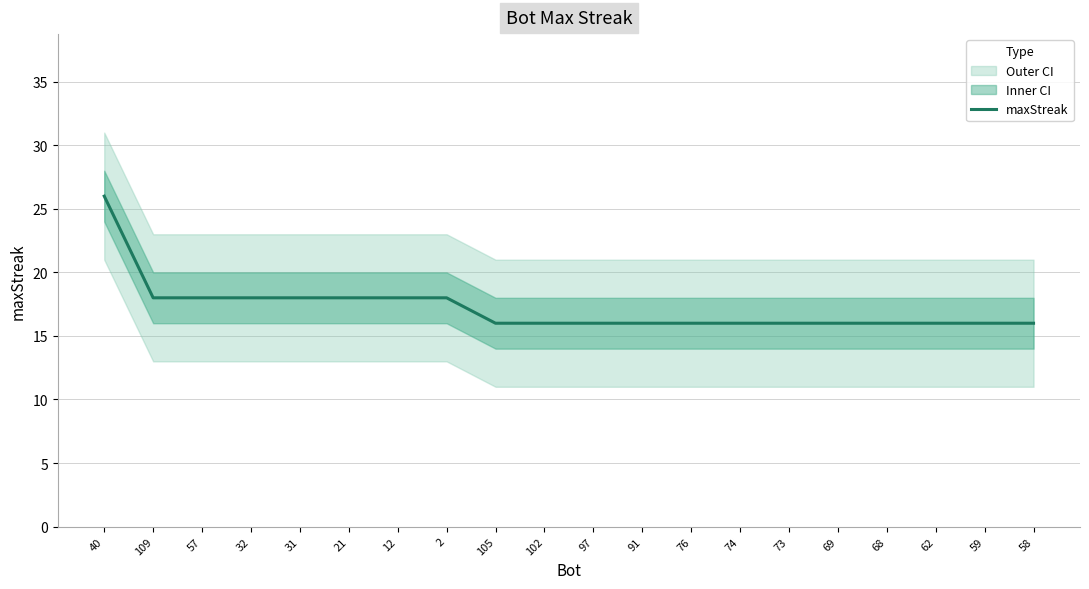

Which has a higher value, 58 or 62?

58